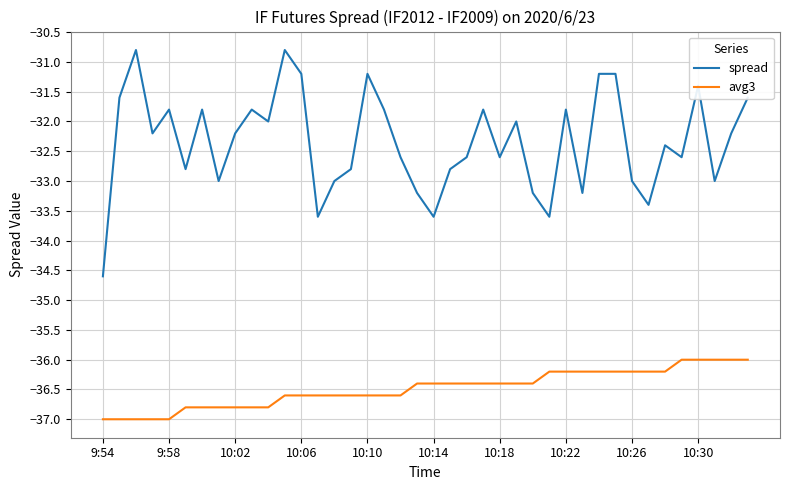

Rank the series by their average value, from highest to lowest.

spread, avg3